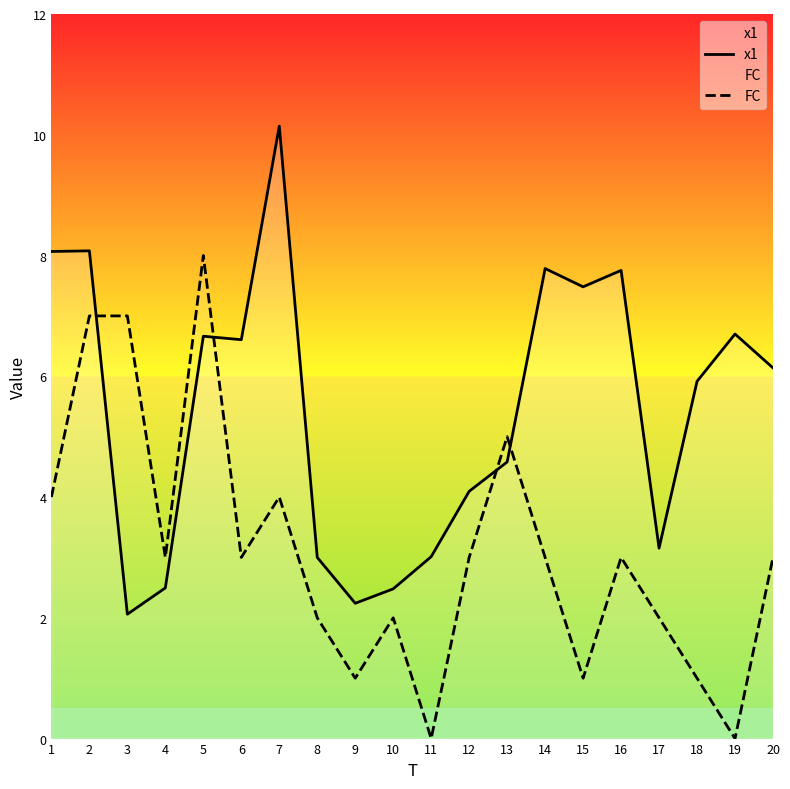

How many values in the x1 series exceed 6?

10